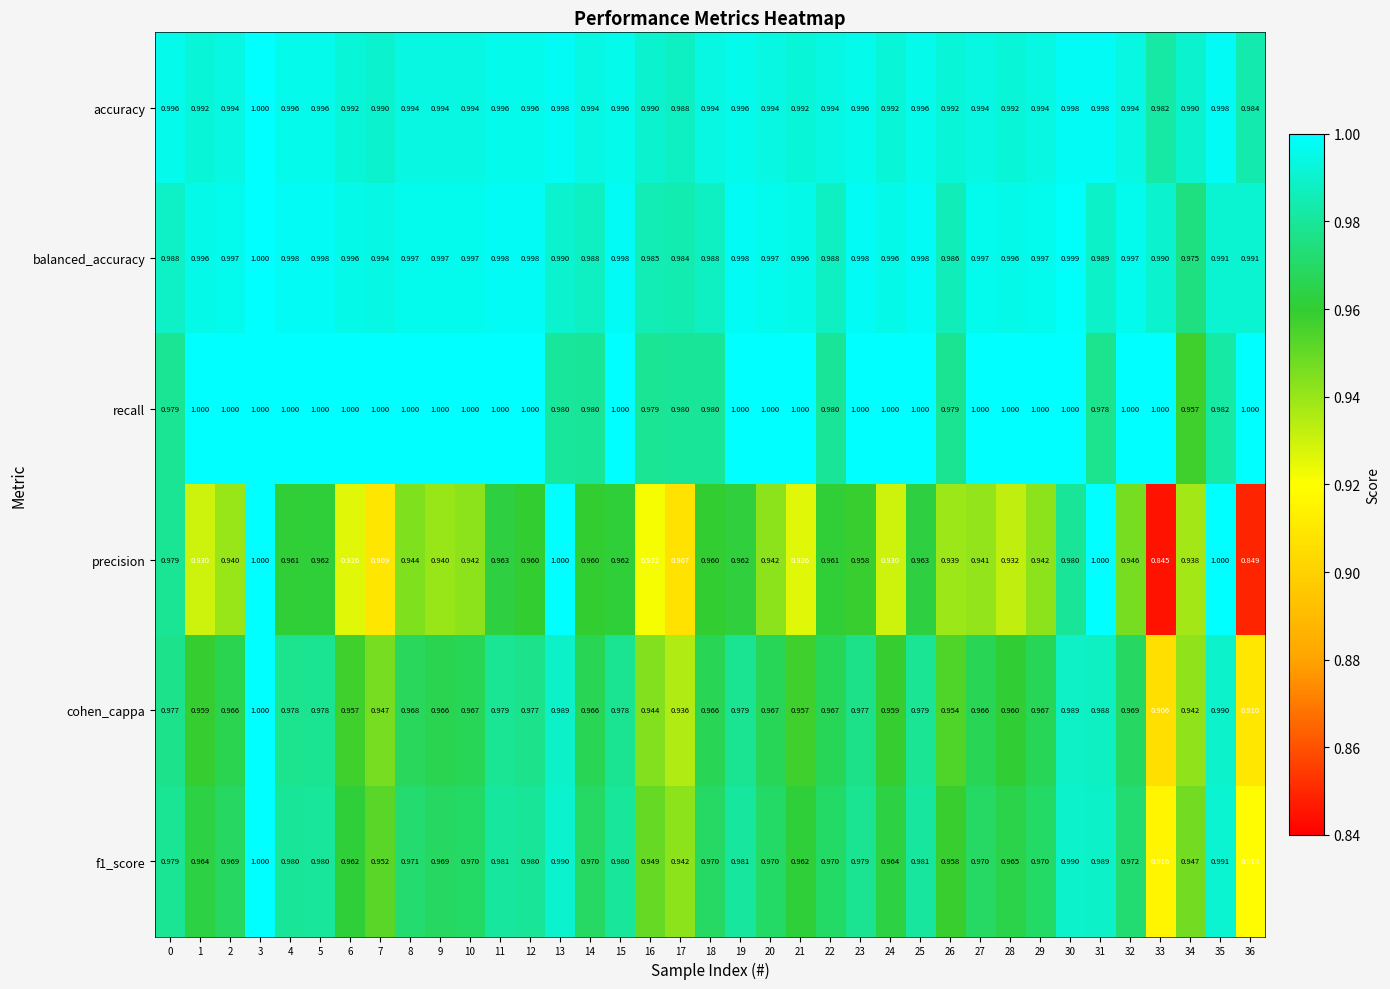

Between 1 and 2, which series saw the biggest shift?

precision